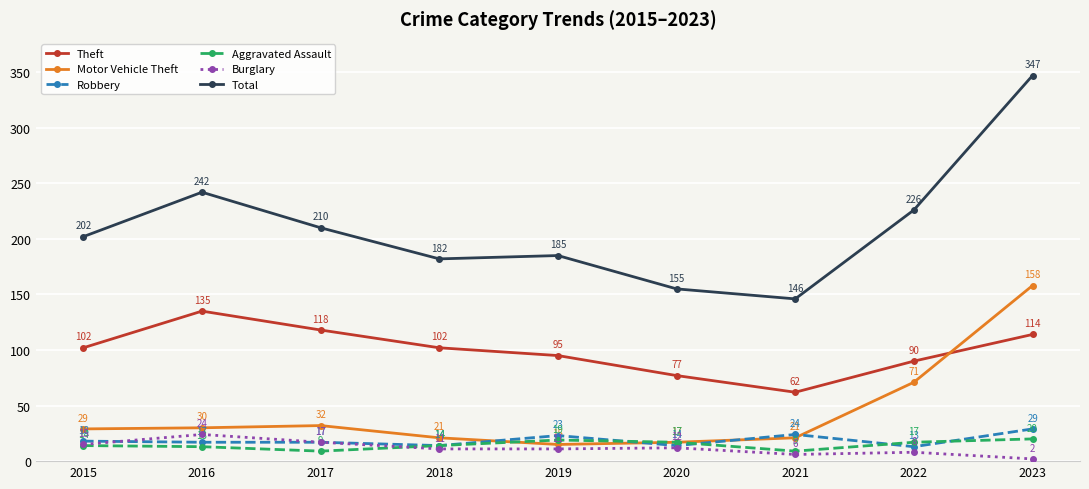

True or false: Robbery and Theft cross at least once.

False